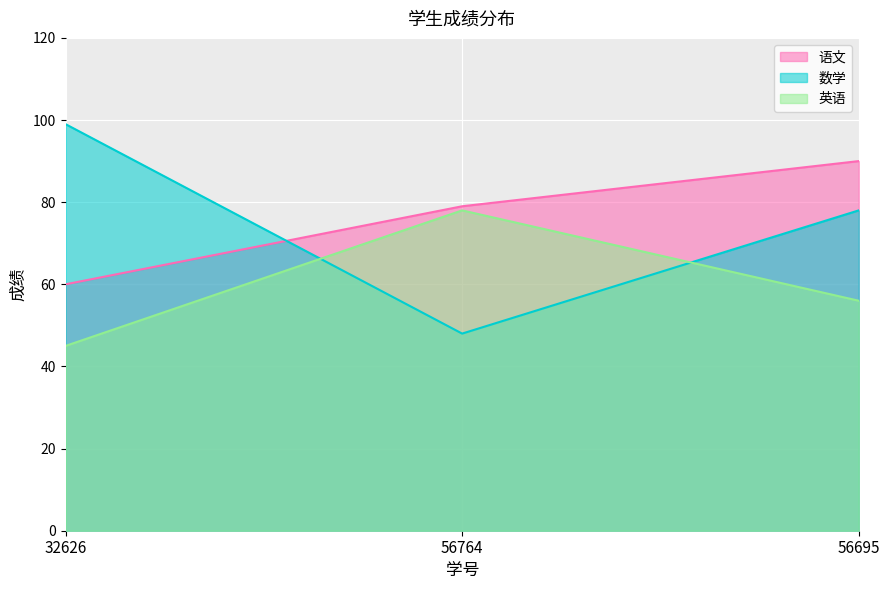

Between 56764 and 56695, which is larger?

56695